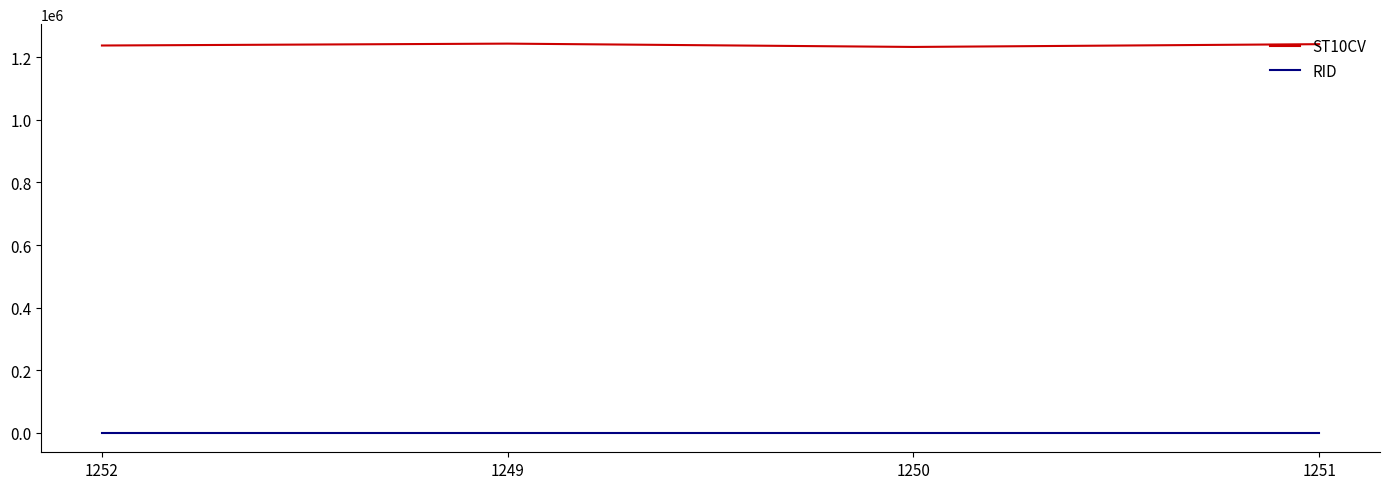

True or false: ST10CV and RID cross at least once.

False